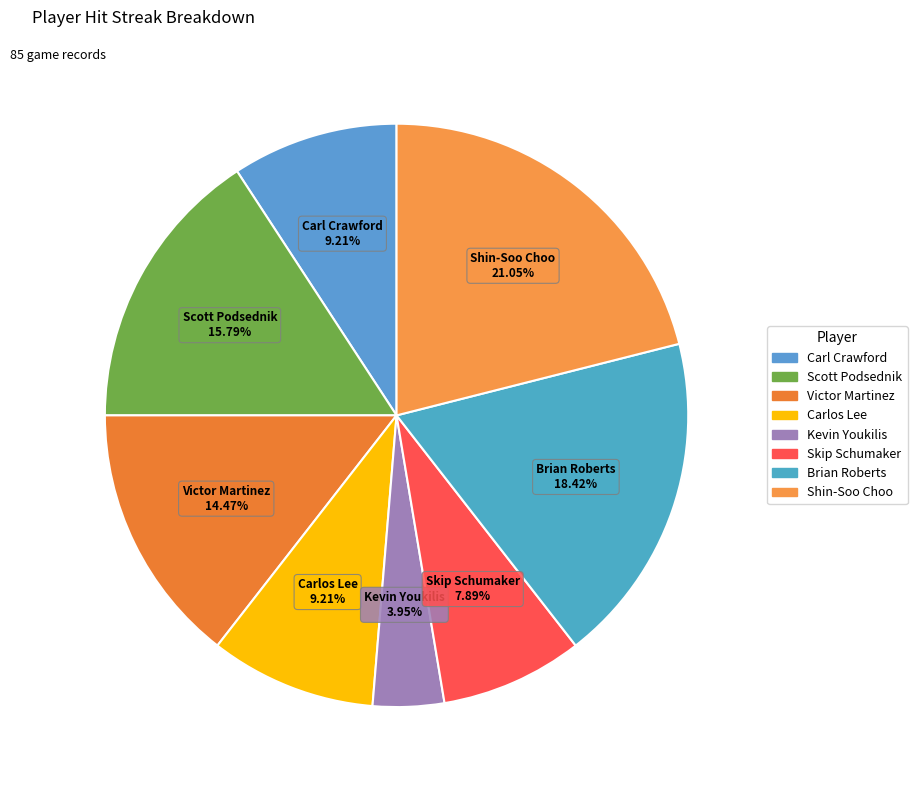

To the nearest percent, what is the combined percentage of Shin-Soo Choo and Carlos Lee?

30%